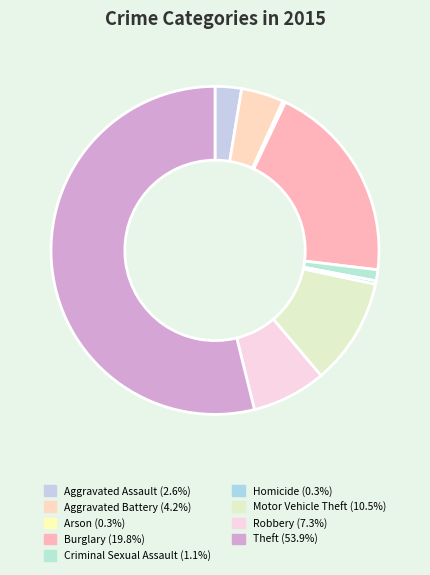

Which has a higher value, Arson or Aggravated Assault?

Aggravated Assault